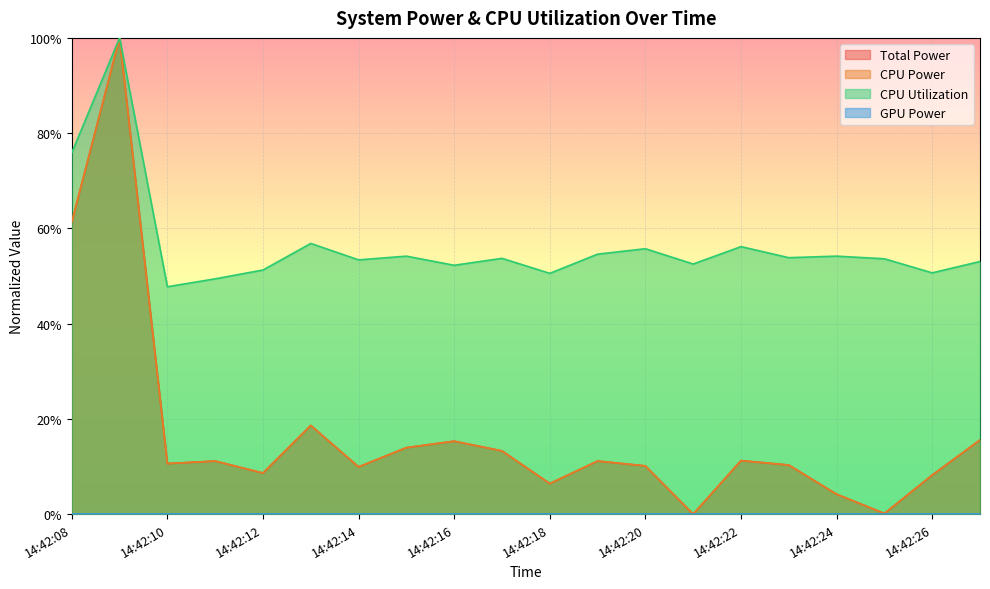

At which label does CPU Power reach its peak?

14:42:09